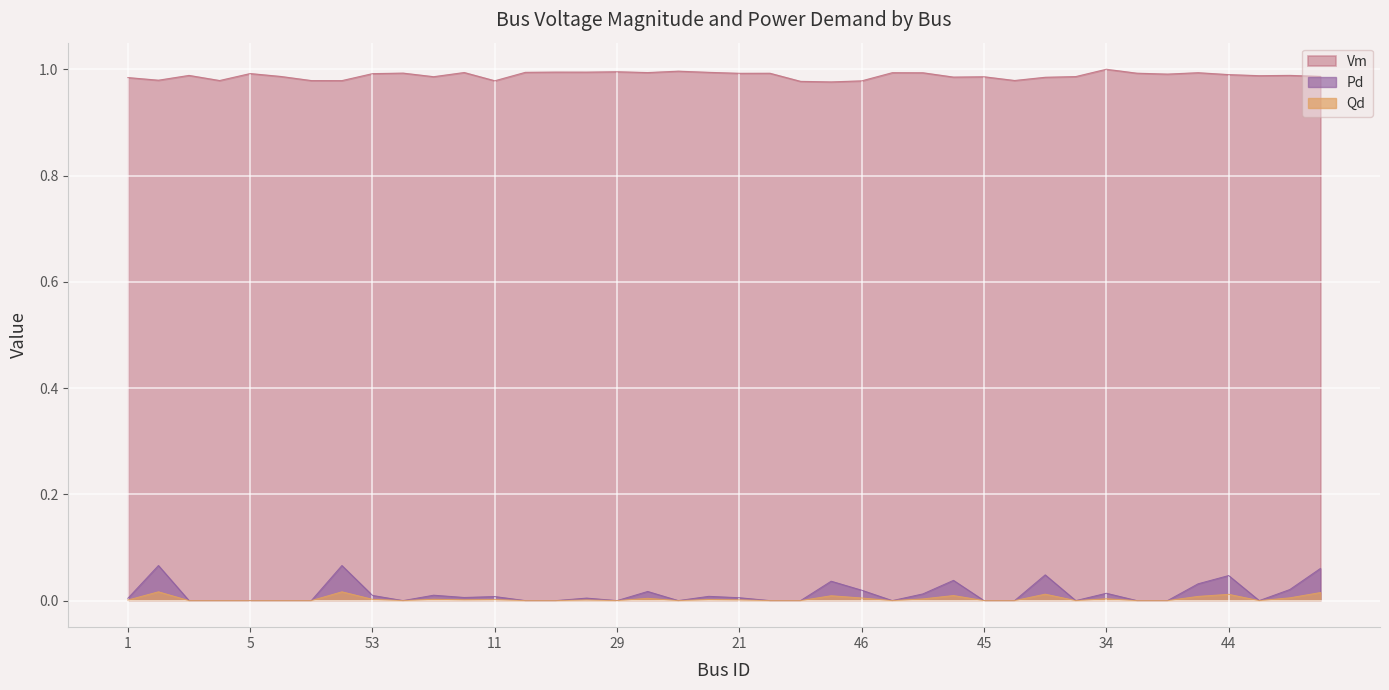

What is the sum of the Vm values at 43 and 5?

2.0